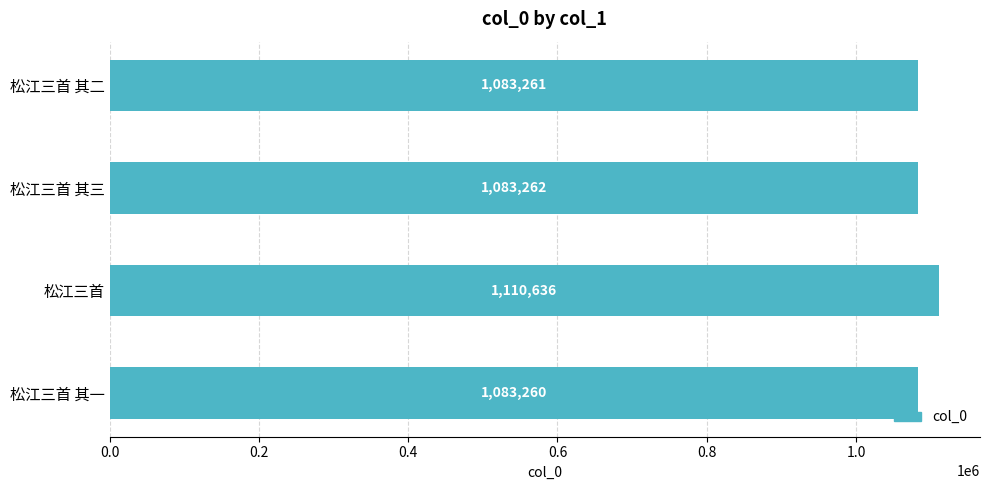

How many bars are there in total?

4